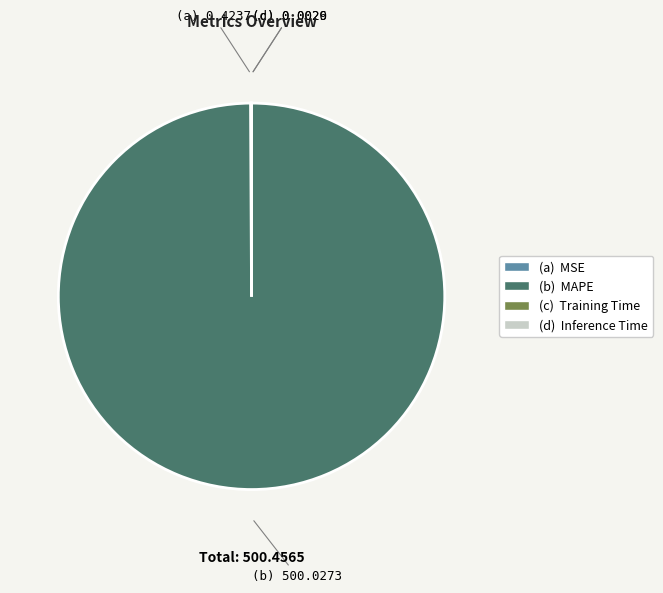

Does any single category account for the majority?

Yes